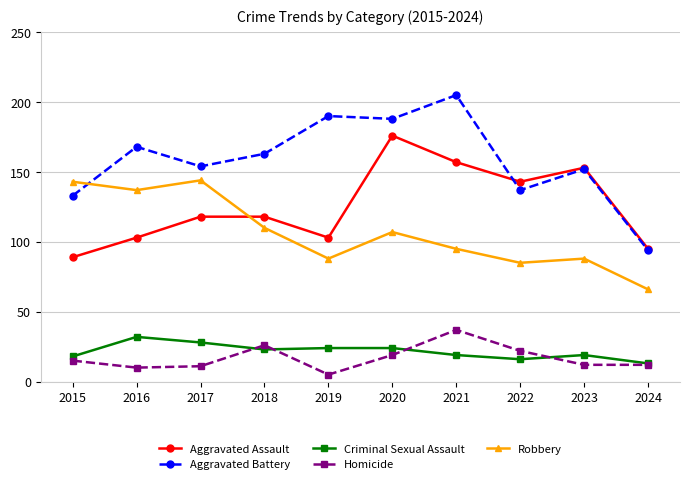

Where does the Criminal Sexual Assault series first go above 23?

2016